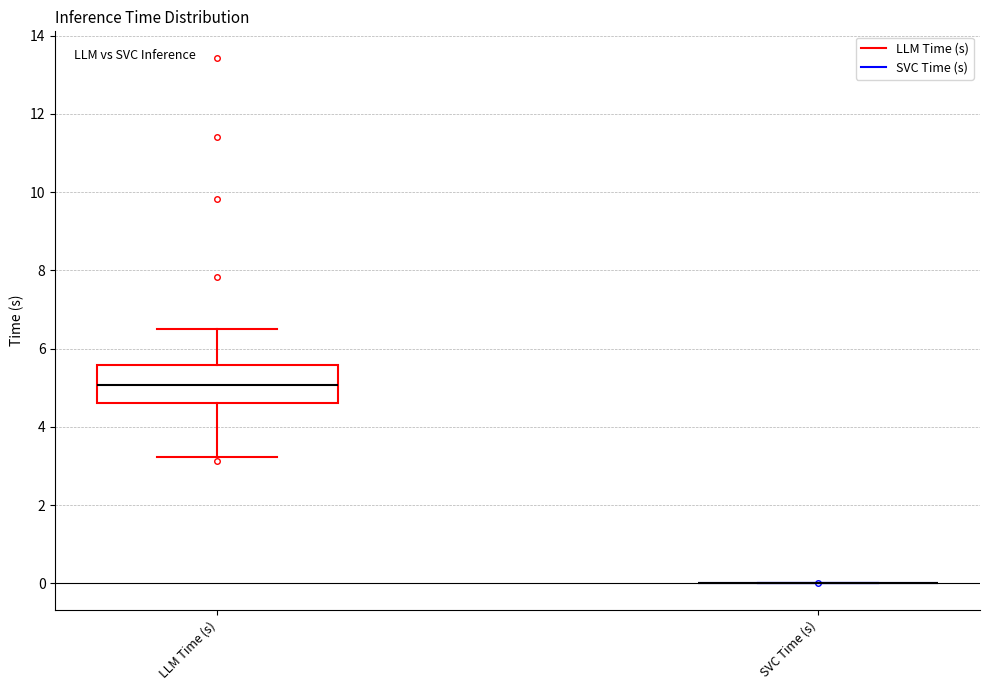

Reading left to right, transcribe this box plot: for each box, give where its median line is, the range the box spans, and where its two whiskers end, as read against the y-axis. The values are not printed on the chart, so give them approximately, as read against the axis.

LLM Time (s): median 5.0, box 4.6 to 5.6, whiskers 3.2 to 6.6
SVC Time (s): box collapsed to a line at 0.0, whiskers 0.0 to 0.0